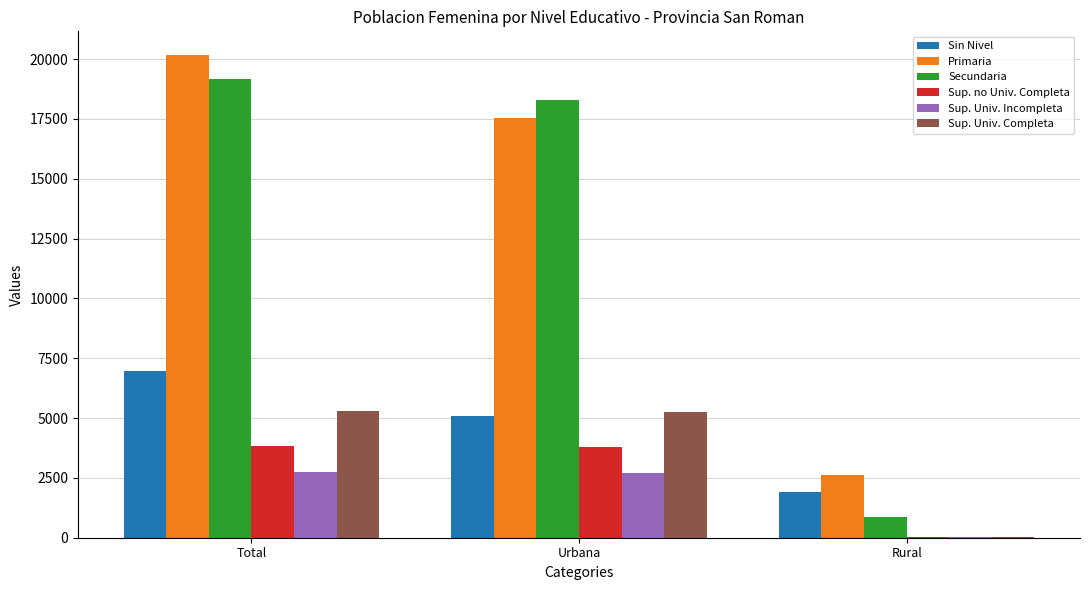

Which series changed the most between Total and Urbana?

Primaria